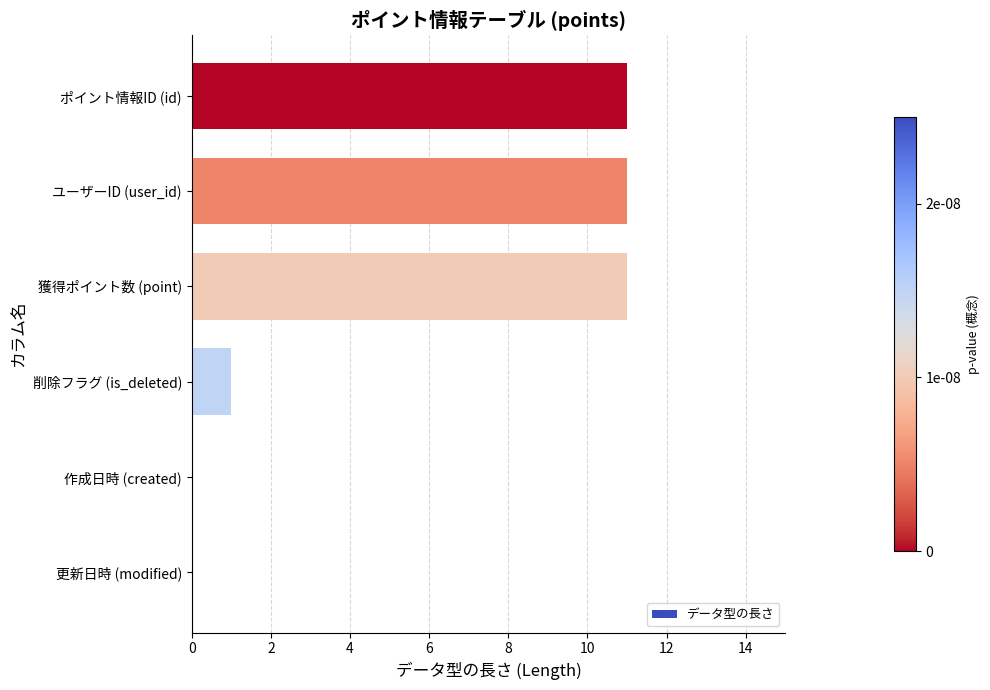

Where is the data nearest to the value 5?

削除フラグ (is_deleted)